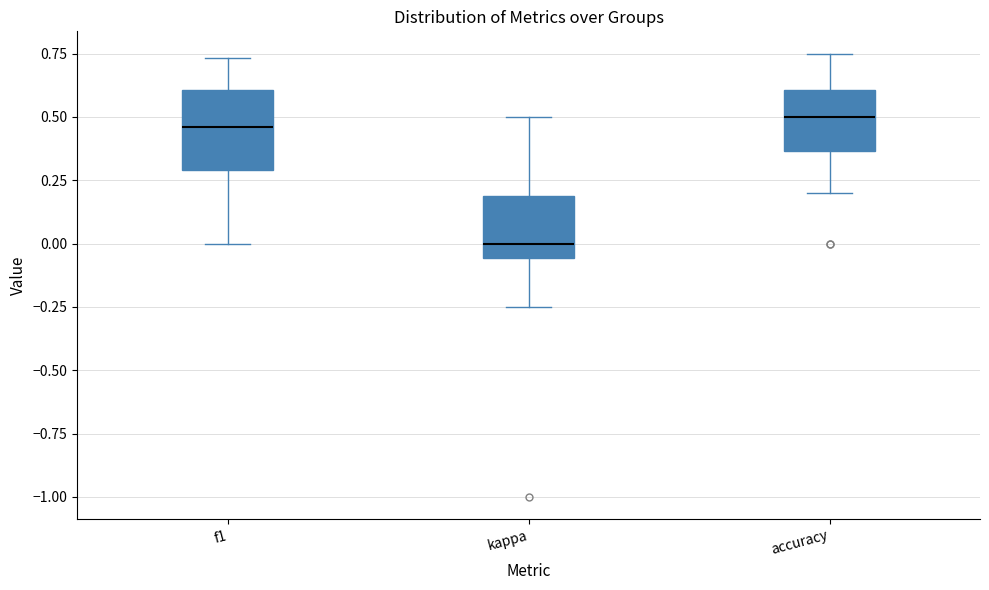

Reading left to right, read every box against the y-axis: the position of its median line, the range the box covers, and the ends of its whiskers. The values are not printed on the chart, so give them approximately, as read against the axis.

f1: median 0.45, box 0.30 to 0.60, whiskers 0.00 to 0.75
kappa: median 0.00, box -0.05 to 0.20, whiskers -0.25 to 0.50
accuracy: median 0.50, box 0.35 to 0.60, whiskers 0.20 to 0.75